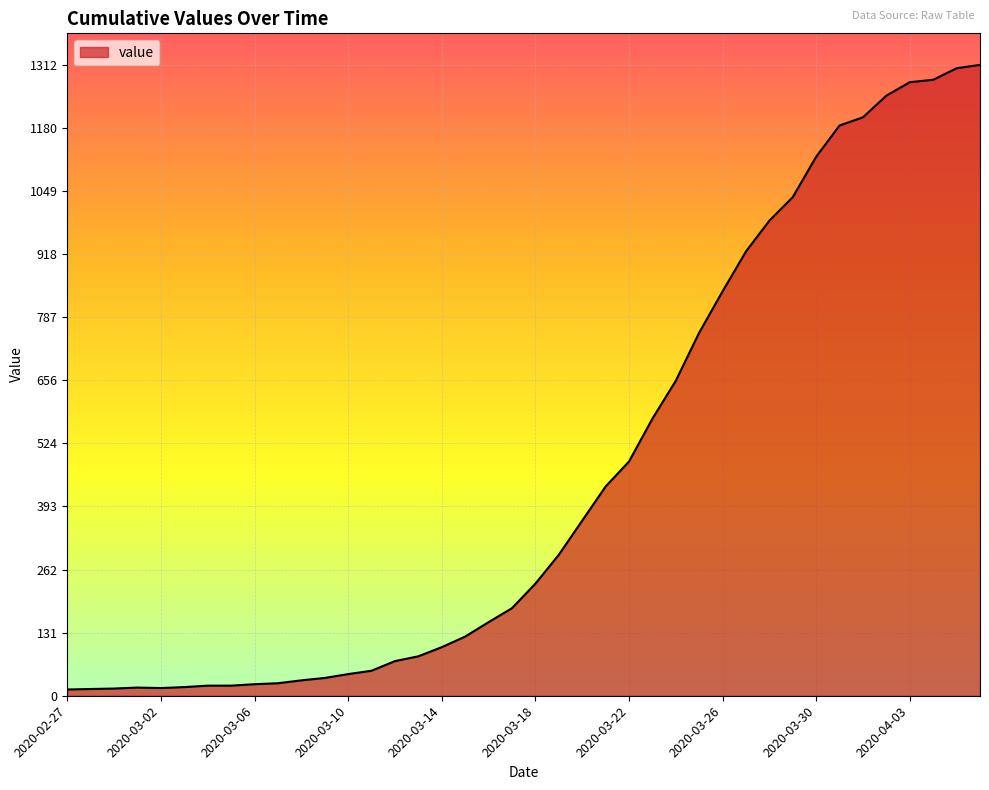

What is the difference between the maximum and minimum values?

1299